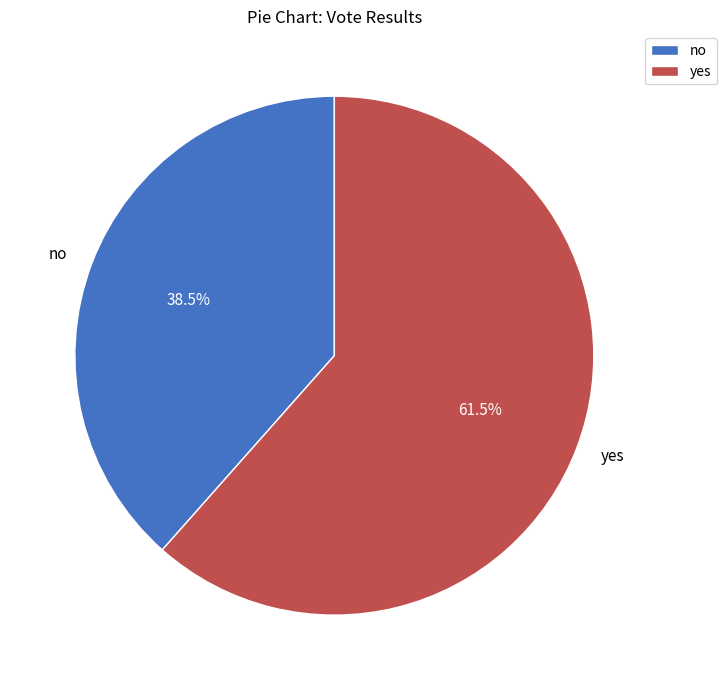

How much of the chart is everything except yes?

38.5%